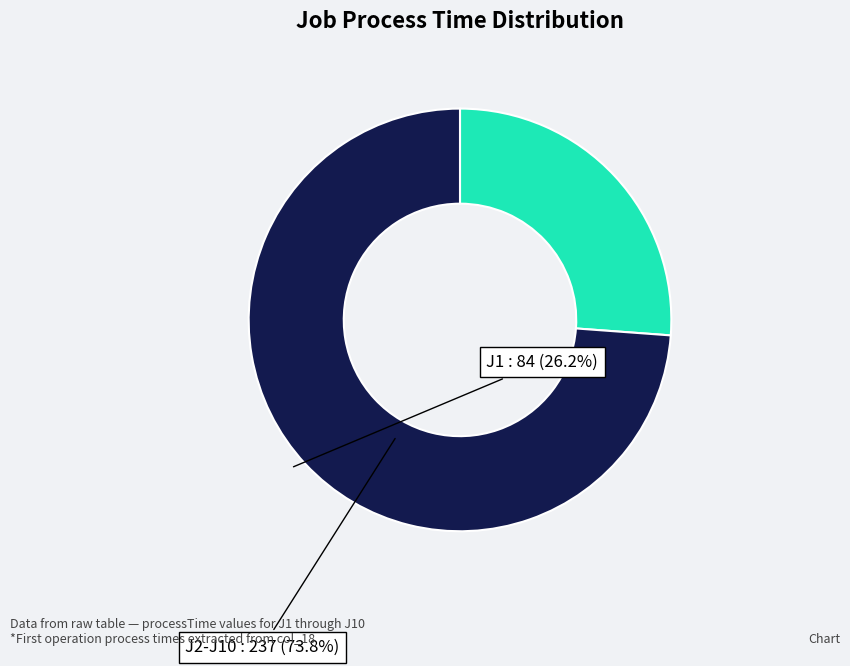

Is there a majority slice in this chart?

Yes